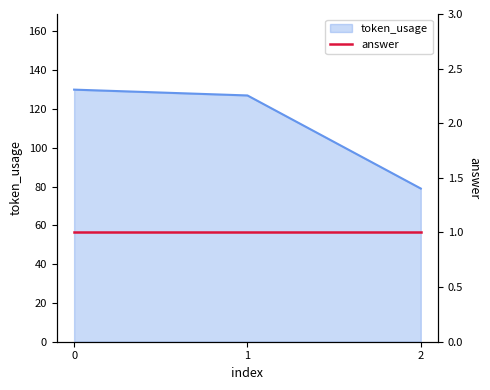

Rank the categories by value from lowest to highest.

2, 1, 0